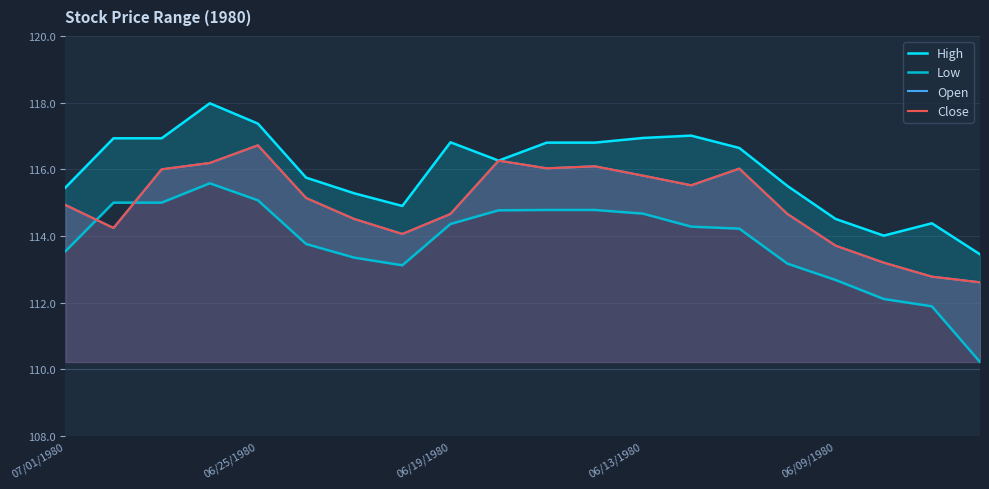

True or false: High and Low intersect in this chart.

False